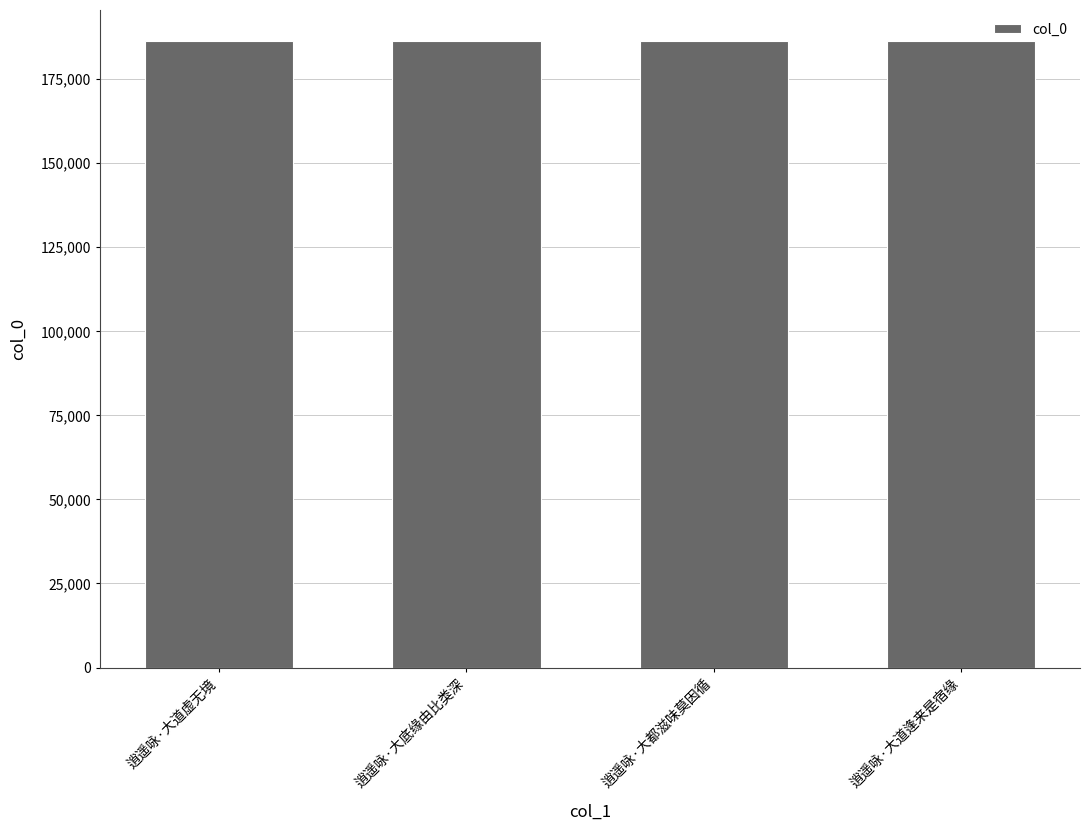

What is the label of the 3rd bar from the right?

逍遥咏·大底缘由比类深